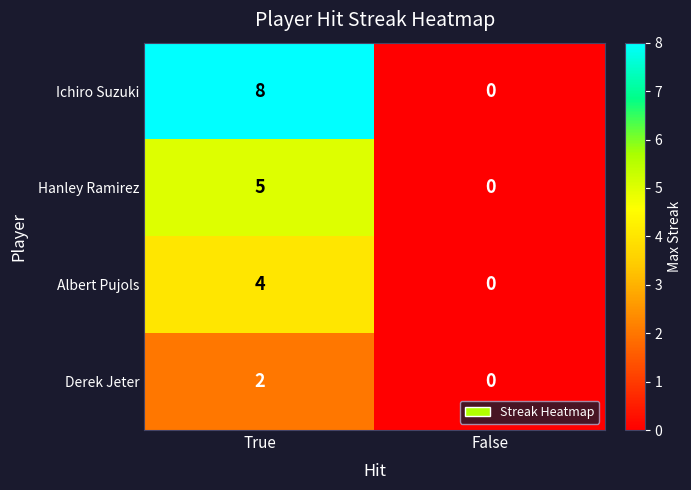

The Derek Jeter series shows 3 at True. True or false?

False